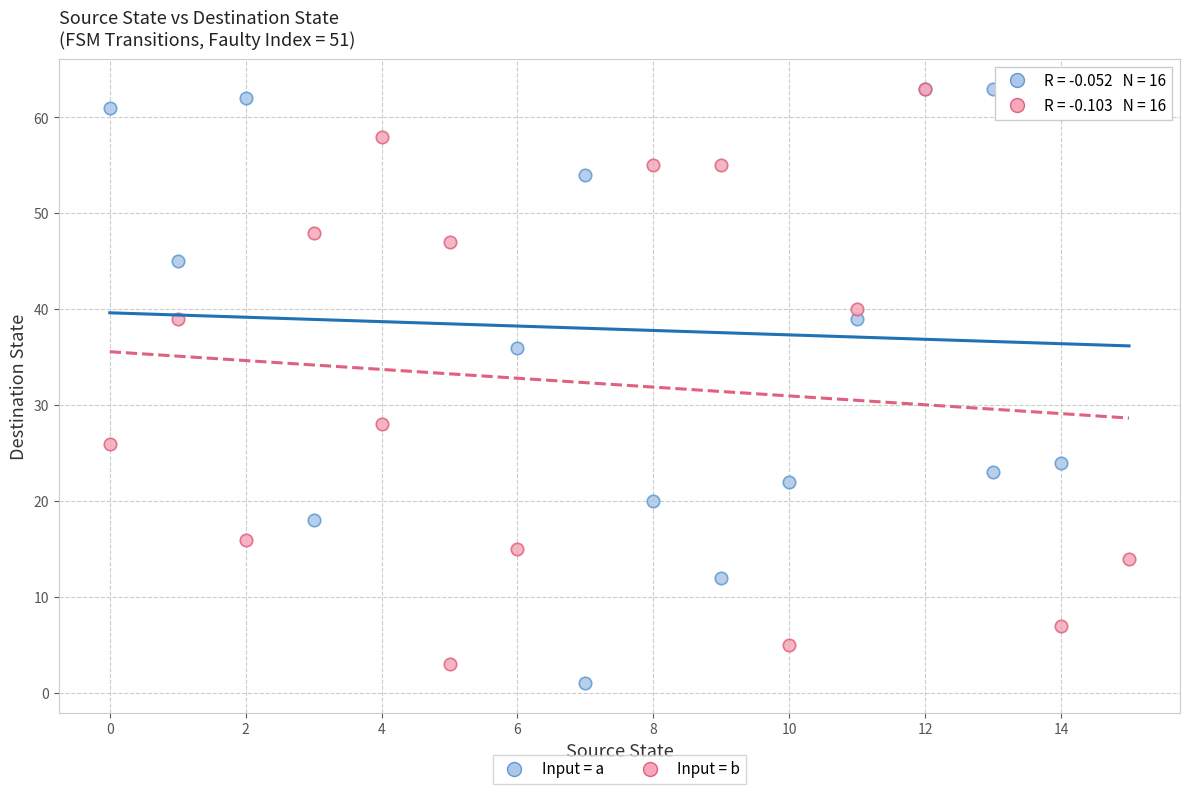

Which series has the largest Y range (max minus min)?

Input = a